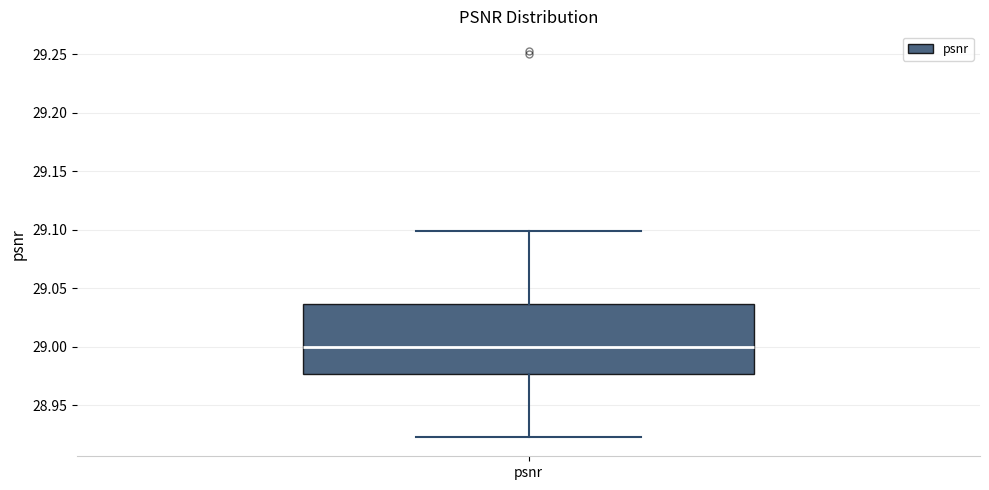

Transcribe this box plot: give where the median line is, the range the box spans, and where the two whiskers end, as read against the y-axis. The values are not printed on the chart, so give them approximately, as read against the axis.

median 29.000, box 28.975 to 29.035, whiskers 28.925 to 29.100